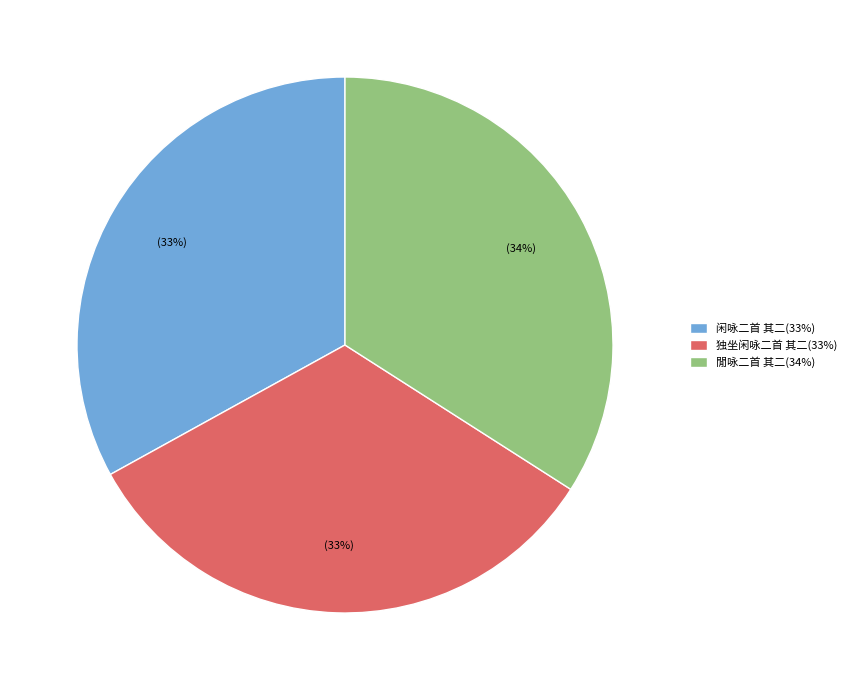

To the nearest percent, what is the combined percentage of 閒咏二首 其二 and 闲咏二首 其二?

67%